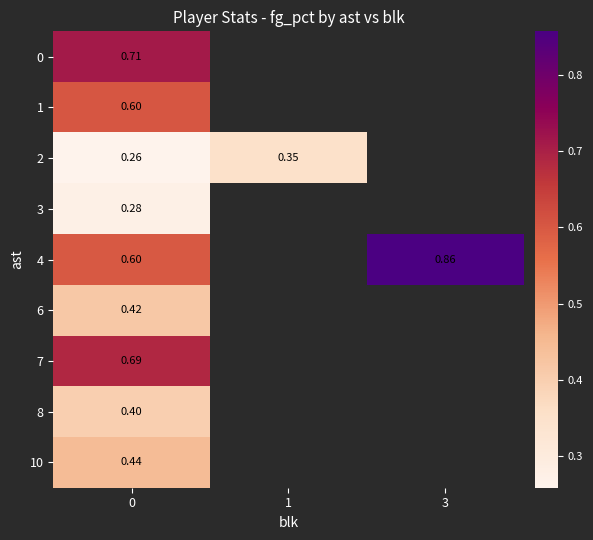

What is the smallest value displayed?

0.3